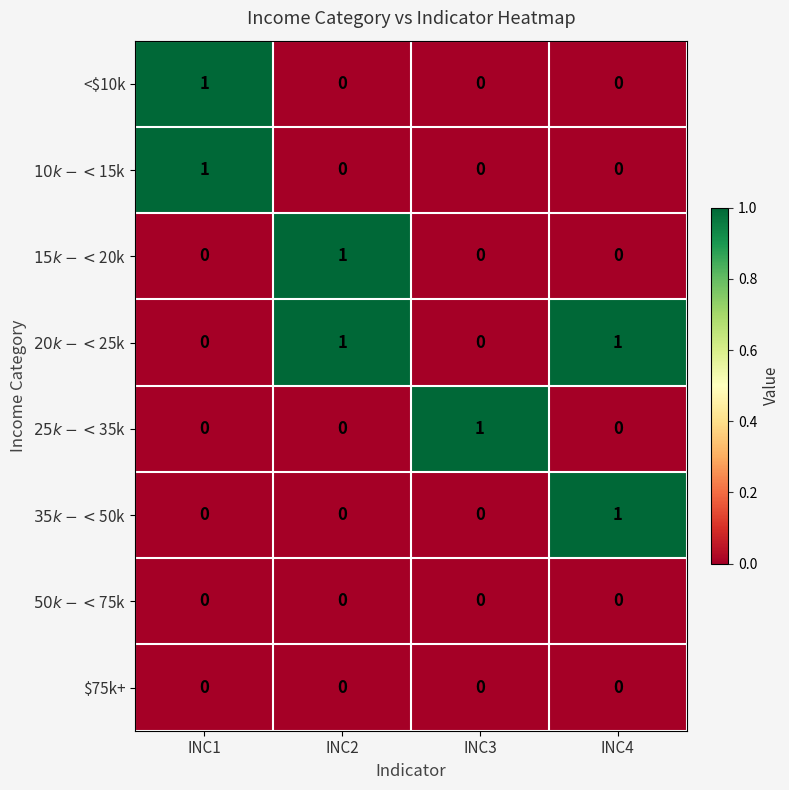

Is it true that <$10k equals 0 at INC2?

True